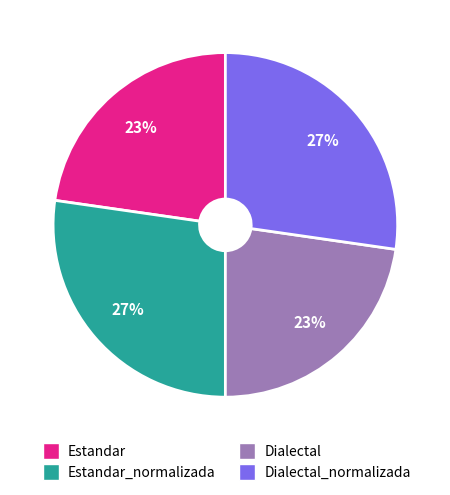

Does any single category account for the majority?

No